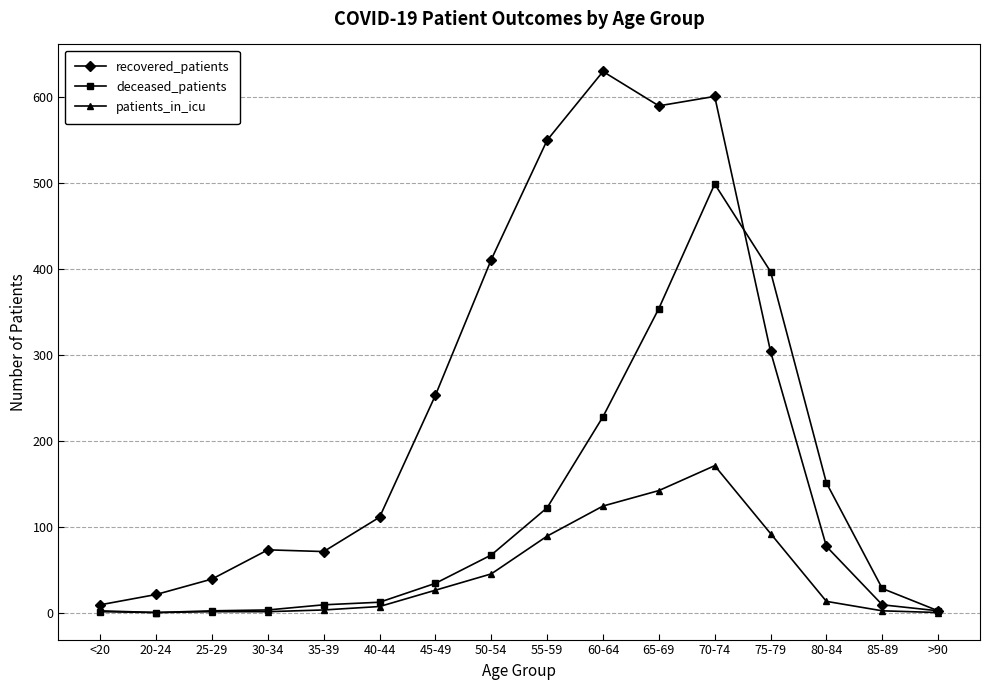

How many data points in deceased_patients are less than 34?

8